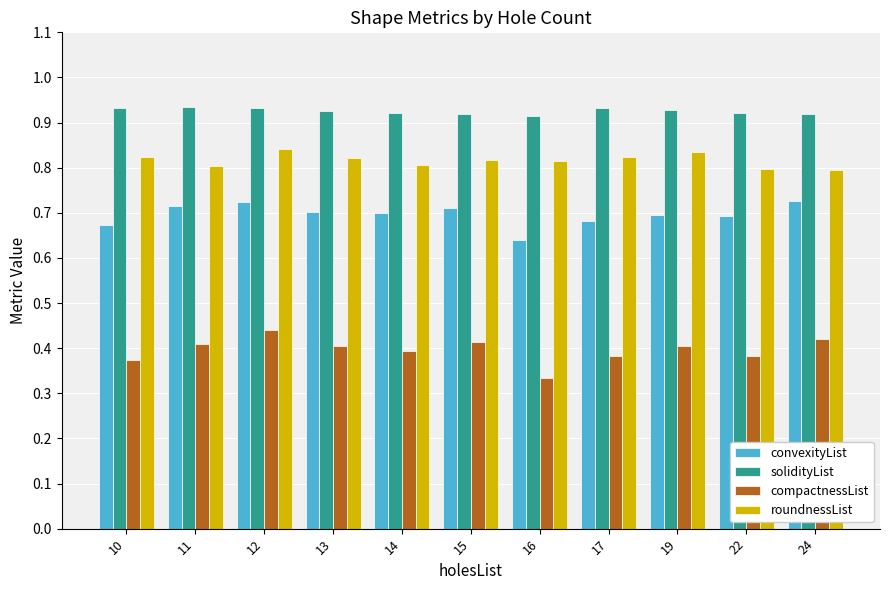

Which series has the largest total across all categories?

solidityList